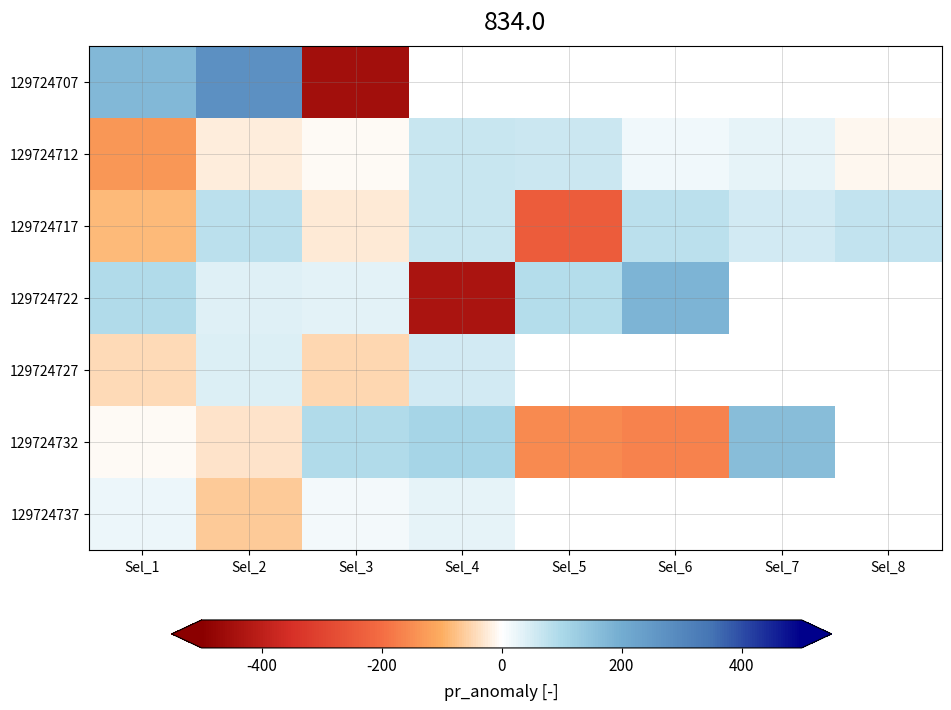

List the labels in order of 129724737 value, smallest first.

Sel_2, Sel_3, Sel_1, Sel_4, Sel_5, Sel_6, Sel_7, Sel_8